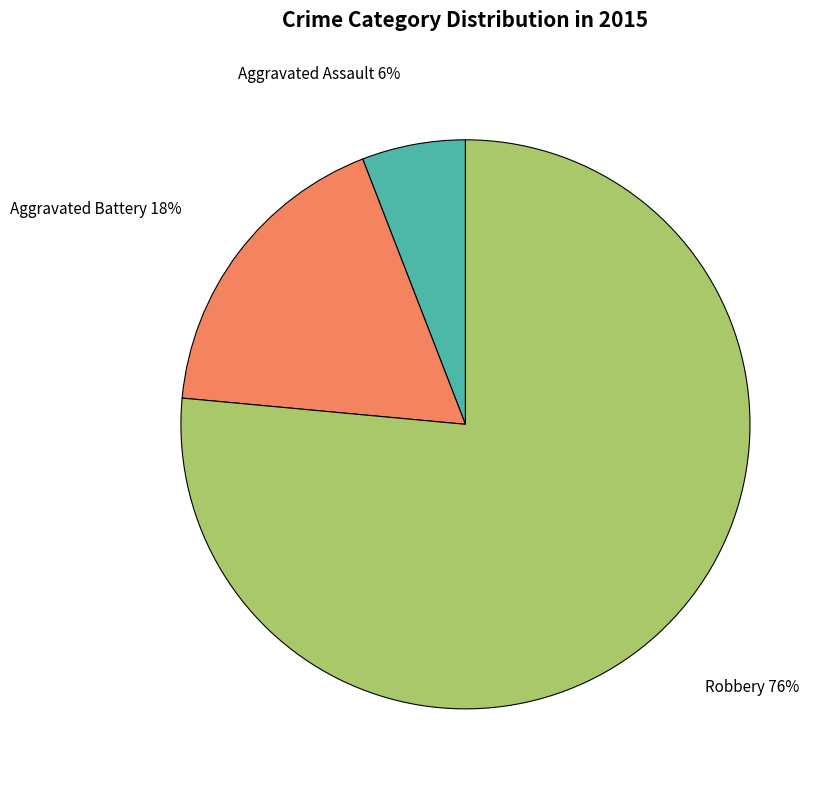

Is there any slice that represents more than half of the pie?

Yes